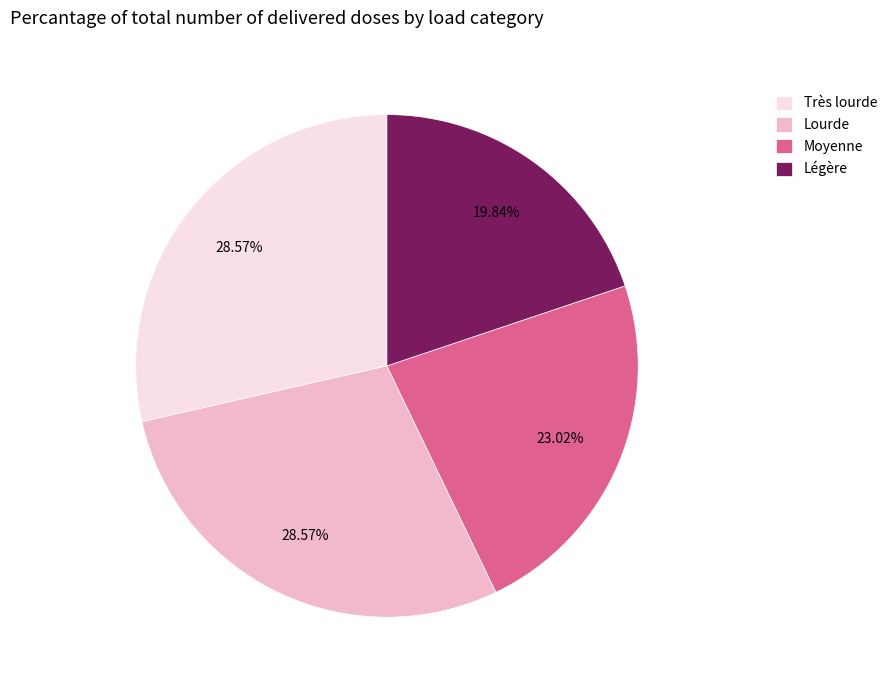

Is there any slice that represents more than half of the pie?

No